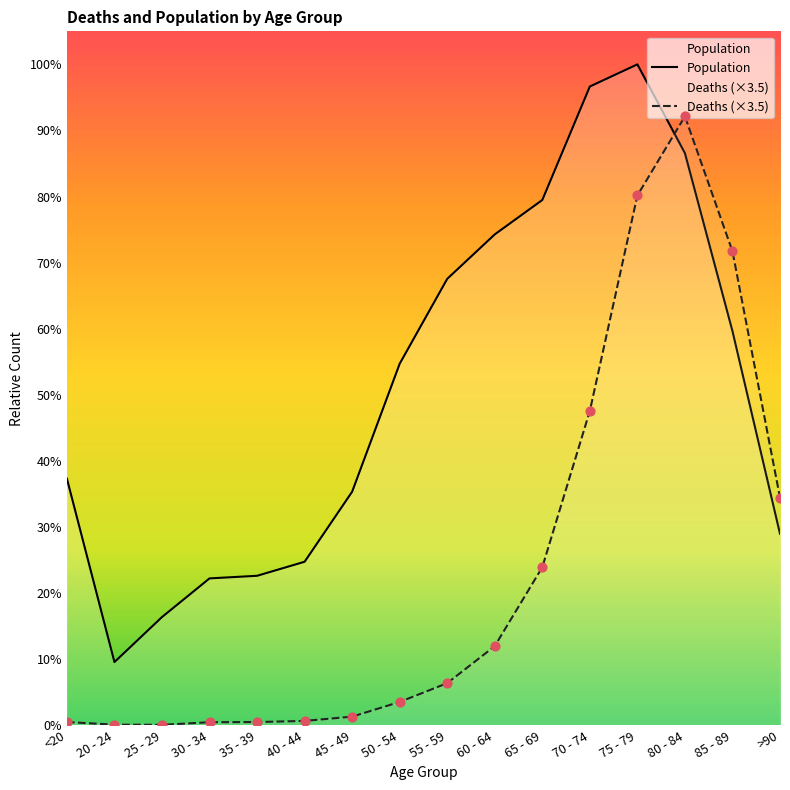

At which category is the sum across all series the highest?

75 - 79